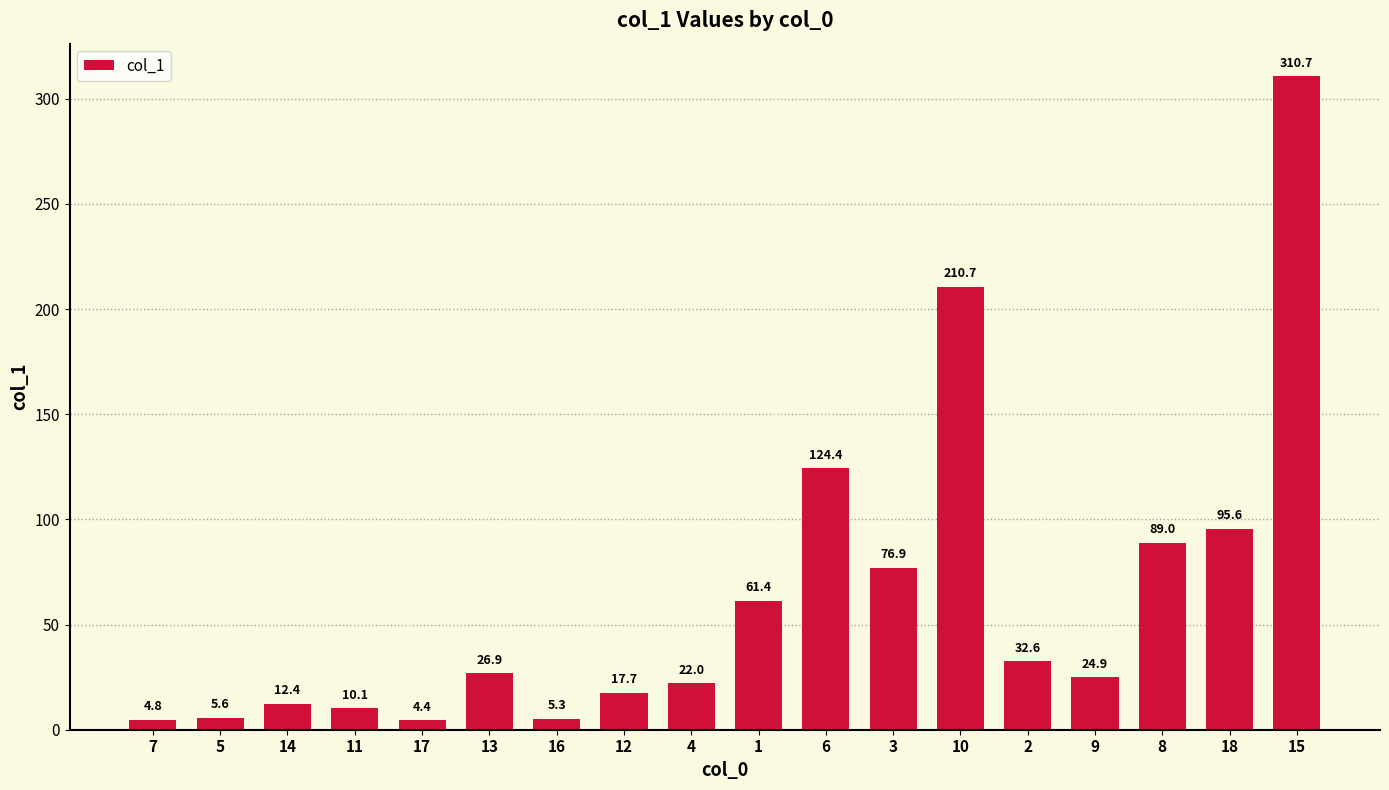

What is the difference between the maximum and minimum values?

306.3